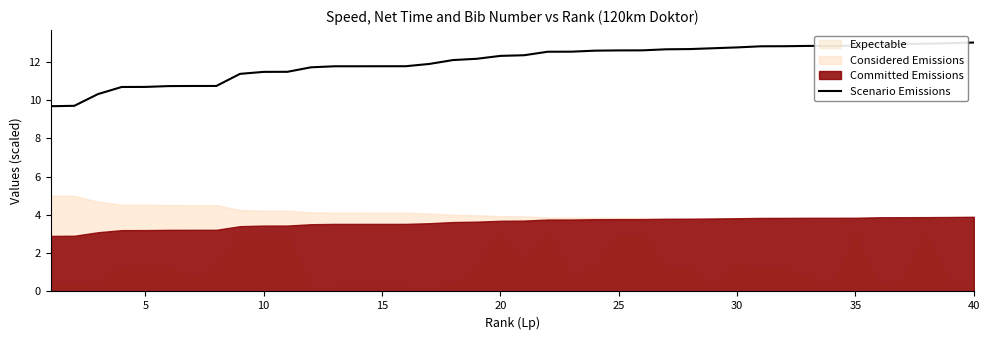

True or false: Scenario Emissions has a value of 12.7 at 30.

True